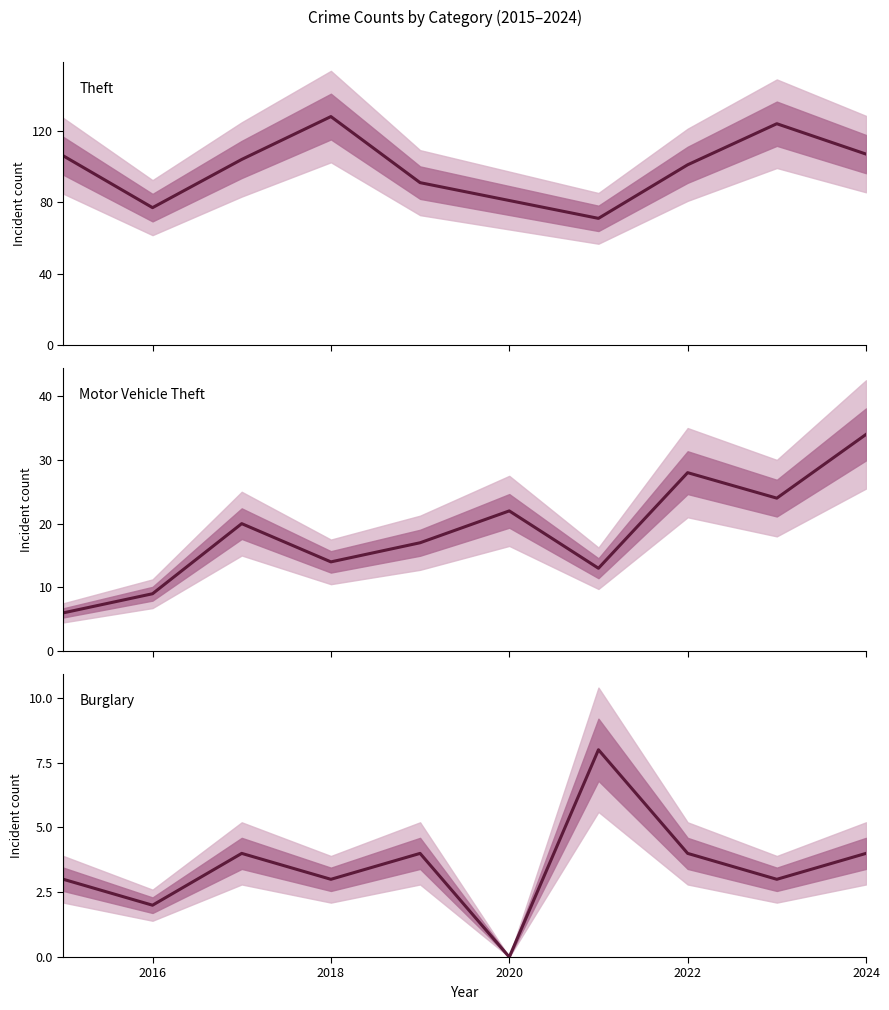

Which series has the largest total across all categories?

Theft